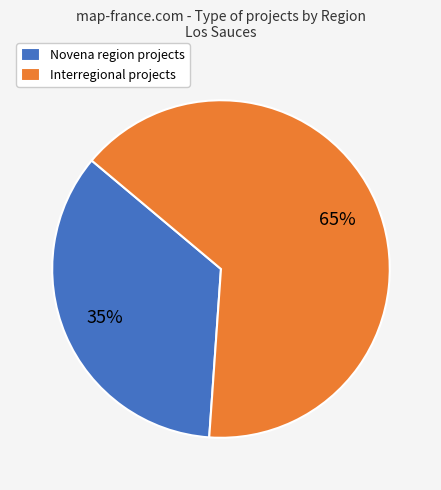

Approximately how many times larger is the value at Novena region projects compared to Interregional projects?

0.5